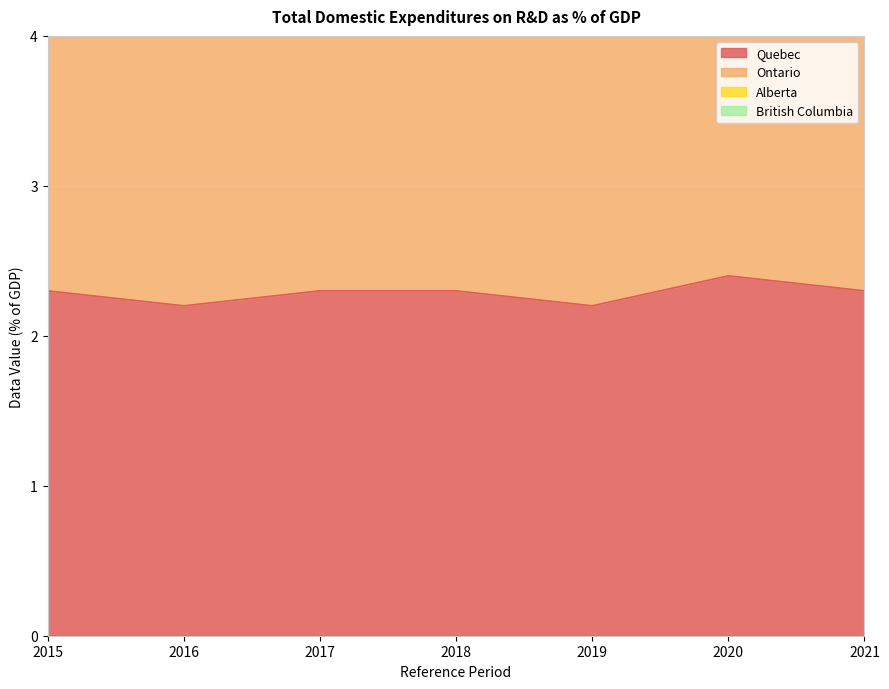

Which series has the largest total across all categories?

Ontario